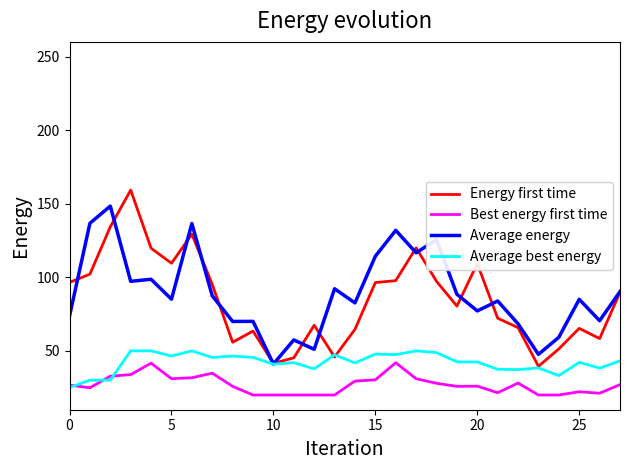

What is the minimum value for Average energy?

41.1